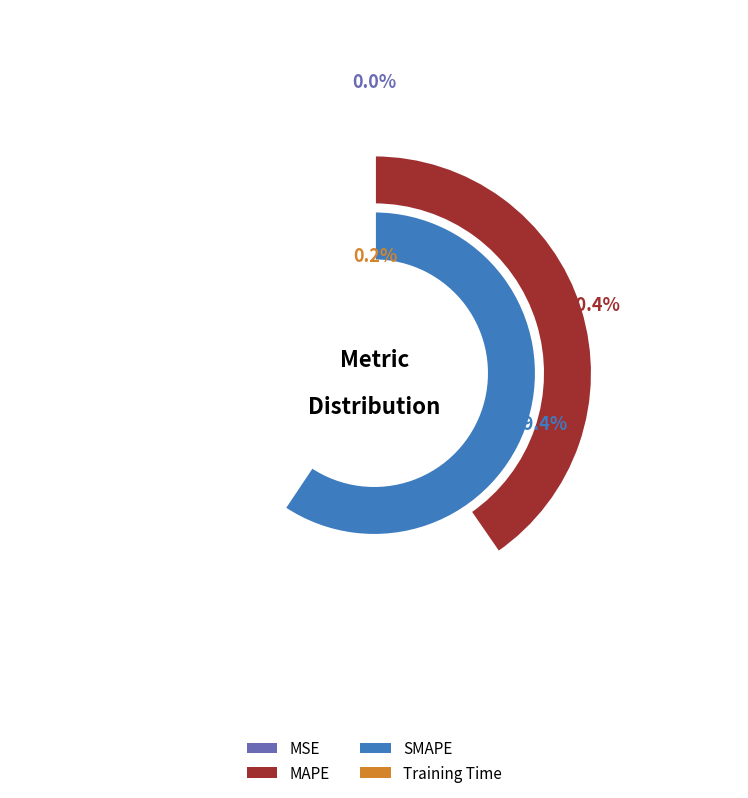

How much of the chart is everything except MSE?

100.0%